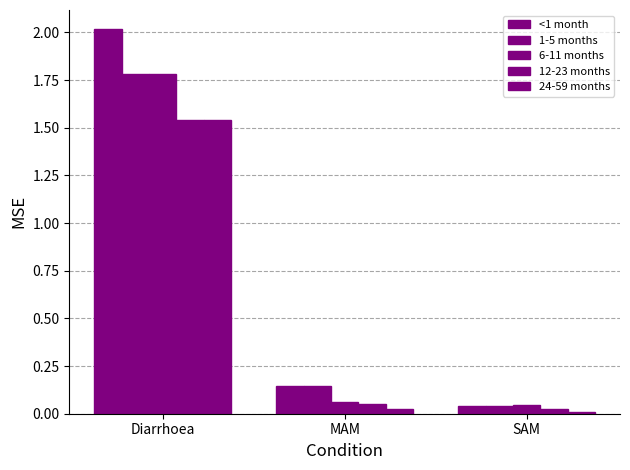

Count the number of categories in the chart.

3